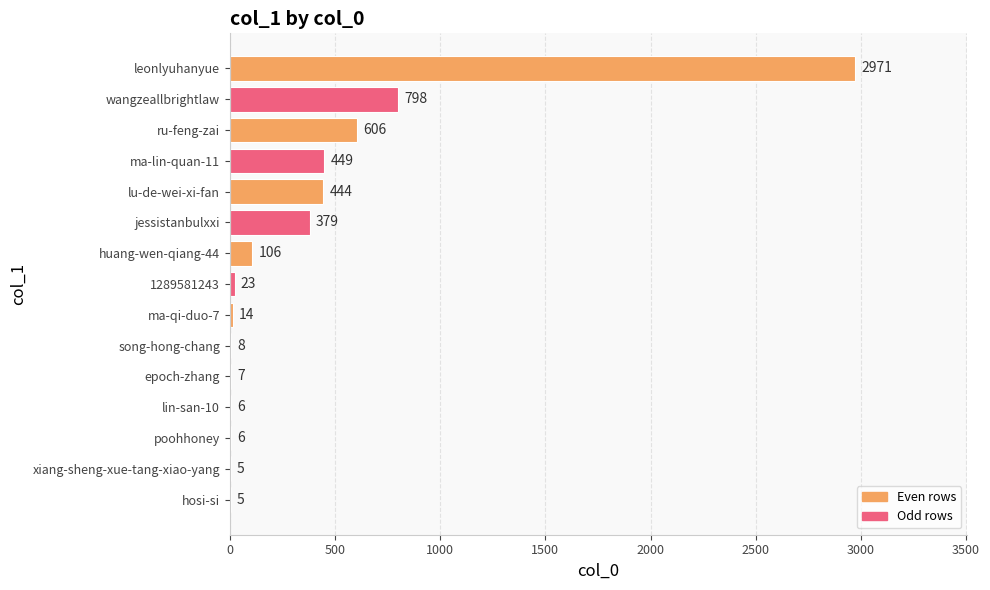

What is the sum of all values?

5827